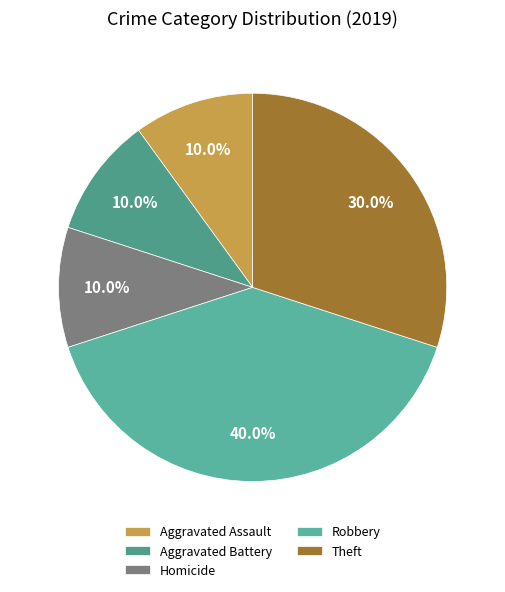

Which slice is the largest?

Robbery